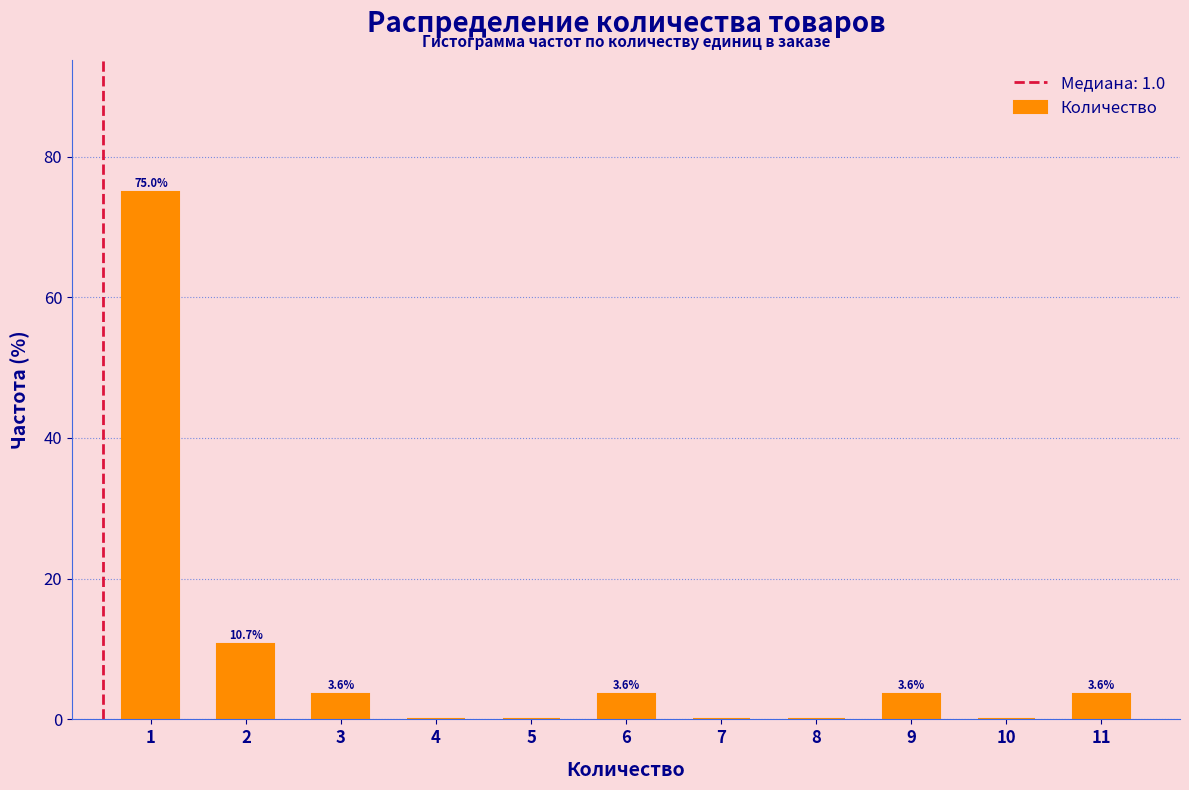

Reading right to left, transcribe all the data shown in this chart.

11=3.6	10=0.0	9=3.6	8=0.0	7=0.0	6=3.6	5=0.0	4=0.0	3=3.6	2=10.7	1=75.0